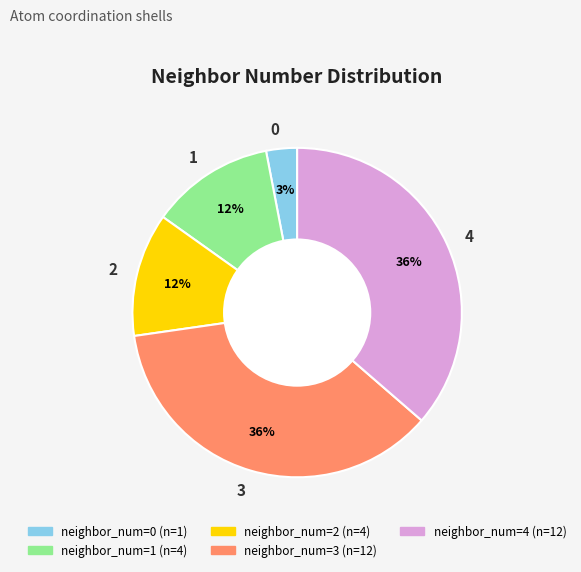

Is 1 the majority of the pie?

No